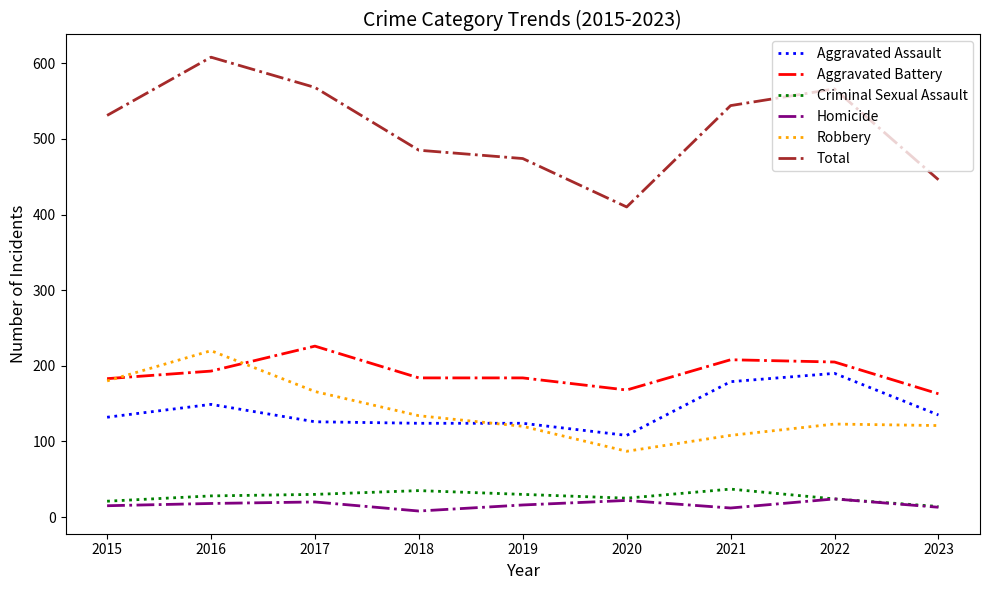

What are all the series names shown in the legend?

Aggravated Assault, Aggravated Battery, Criminal Sexual Assault, Homicide, Robbery, Total